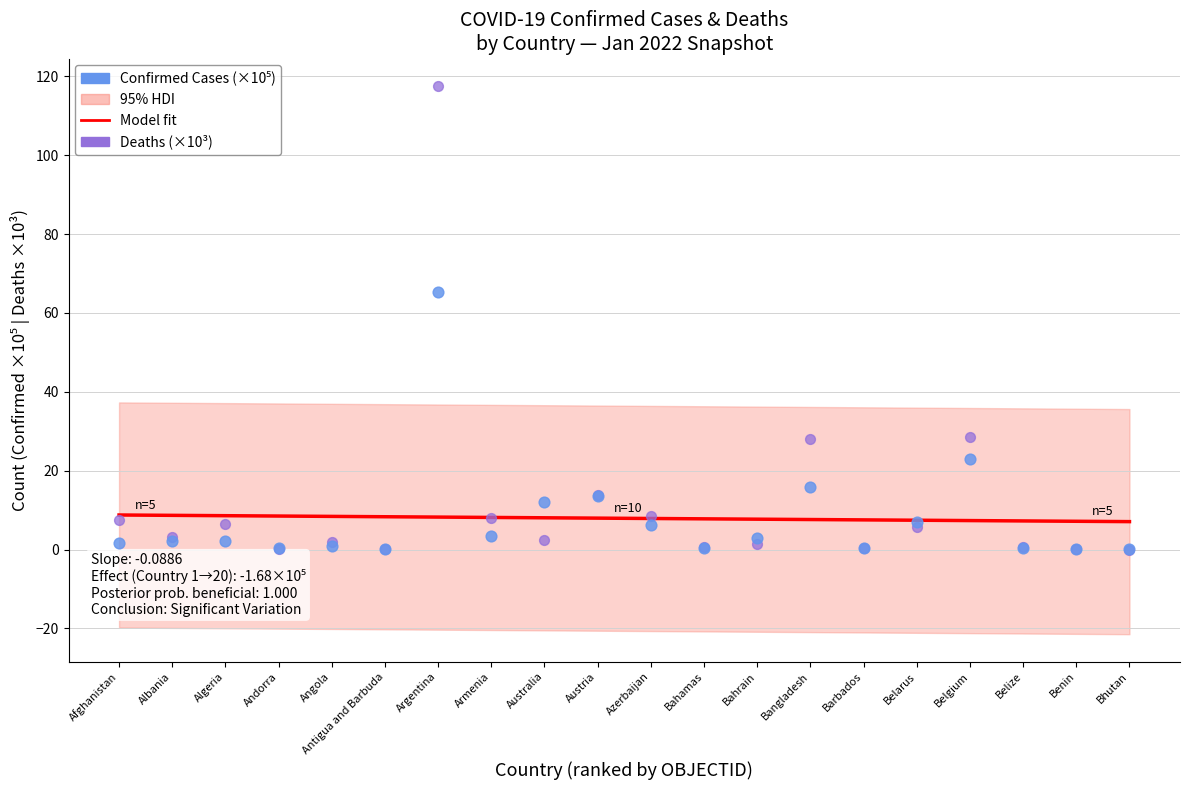

At which category is the sum across all series the highest?

Argentina